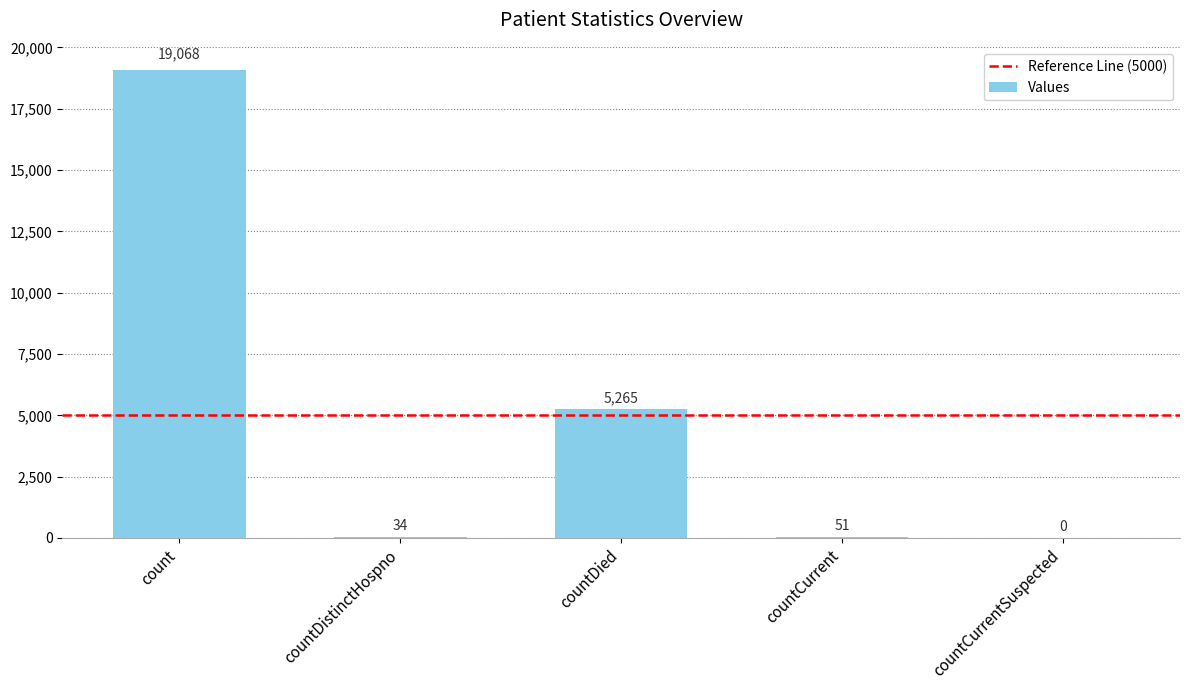

How many series are shown in this chart?

1